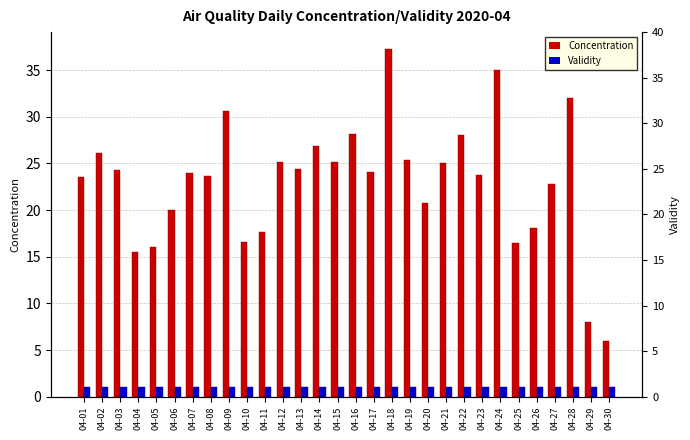

At which category is the sum across all series the highest?

04-18